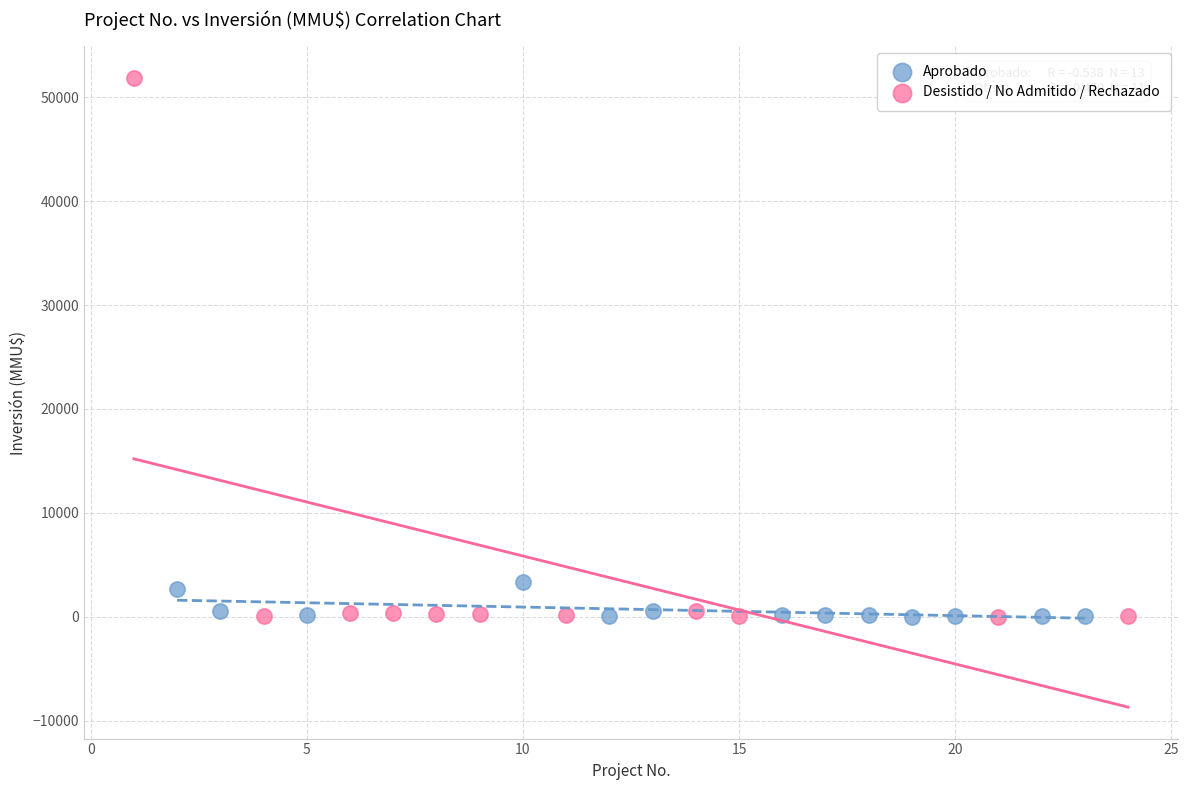

What are all the series names shown in the legend?

Aprobado, Desistido / No Admitido / Rechazado